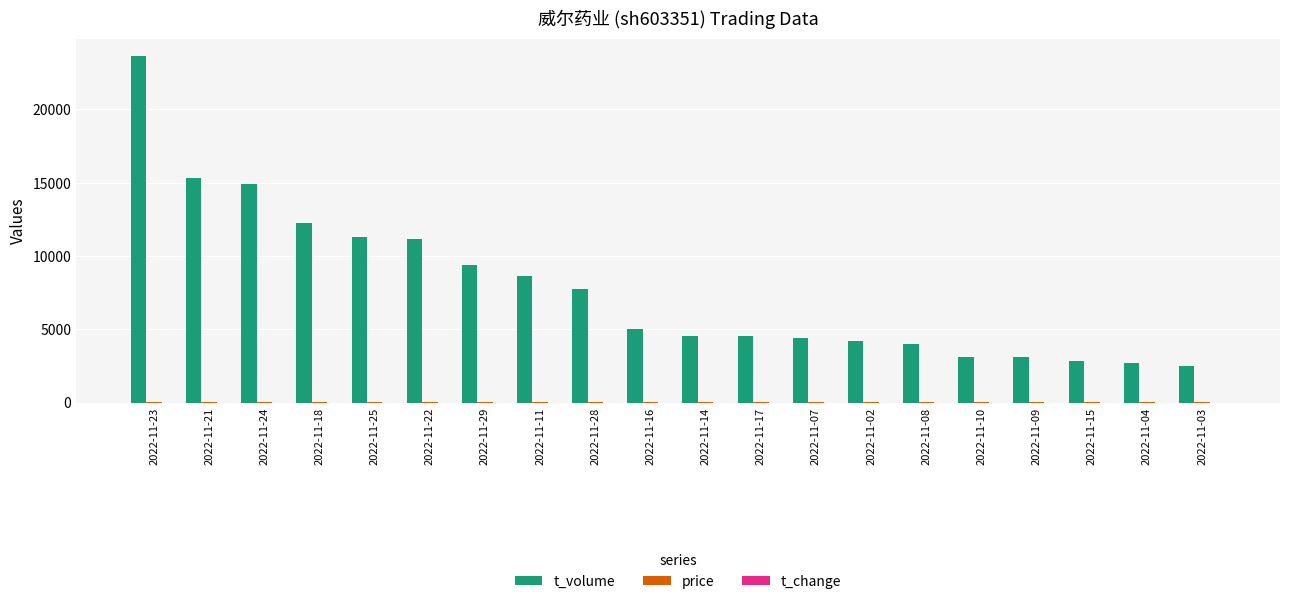

At which category is the sum across all series the highest?

2022-11-23